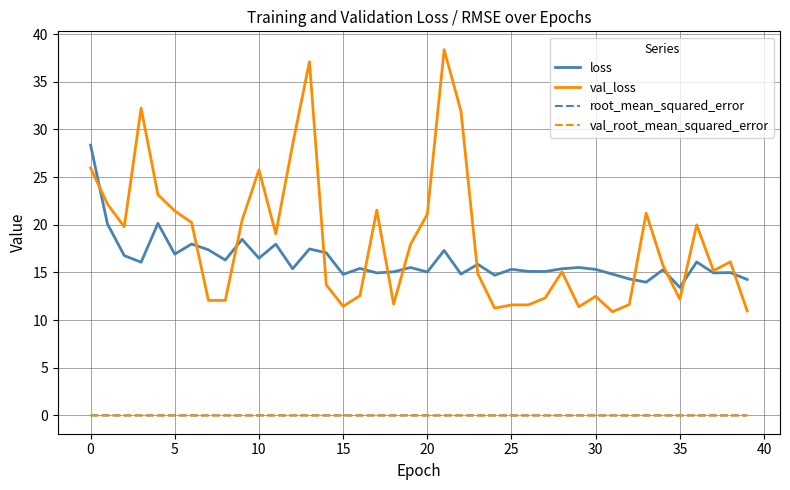

What is the average value of the loss series?

16.3